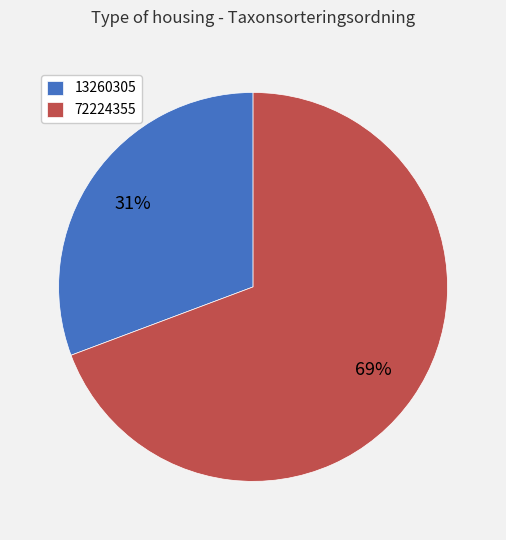

Combined, do 13260305 and 72224355 account for over 50%?

Yes